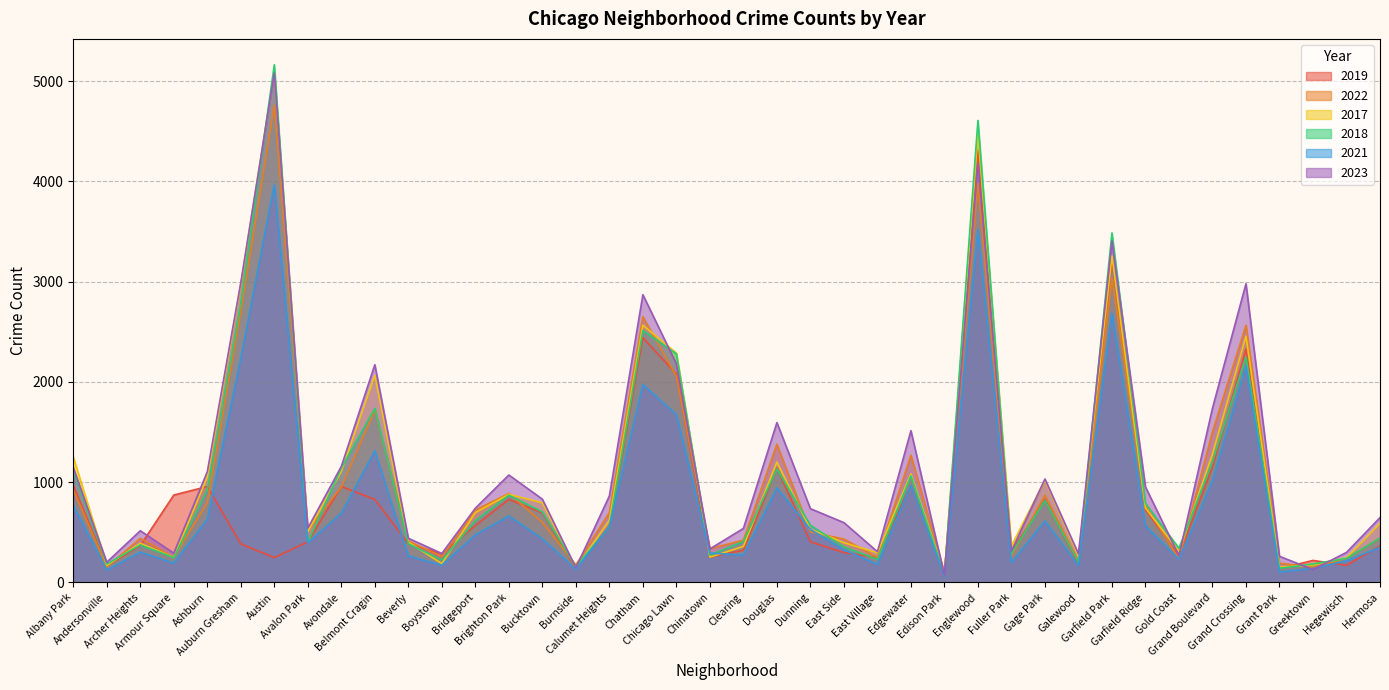

How many distinct data groups are displayed?

6